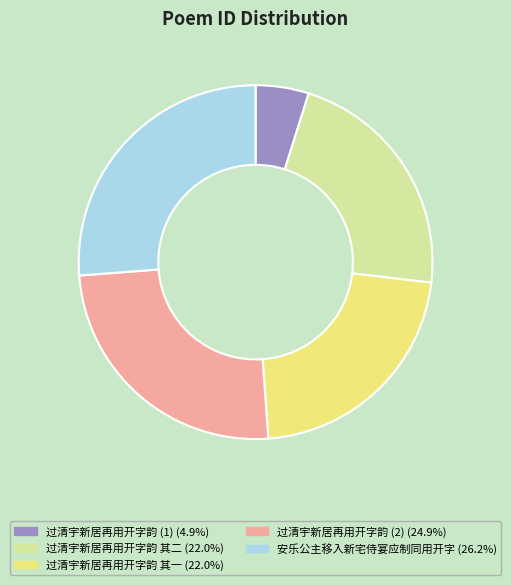

Is the sum of 过清宇新居再用开字韵 (2) (24.9%) and 过清宇新居再用开字韵 其一 (22.0%) greater than half?

No